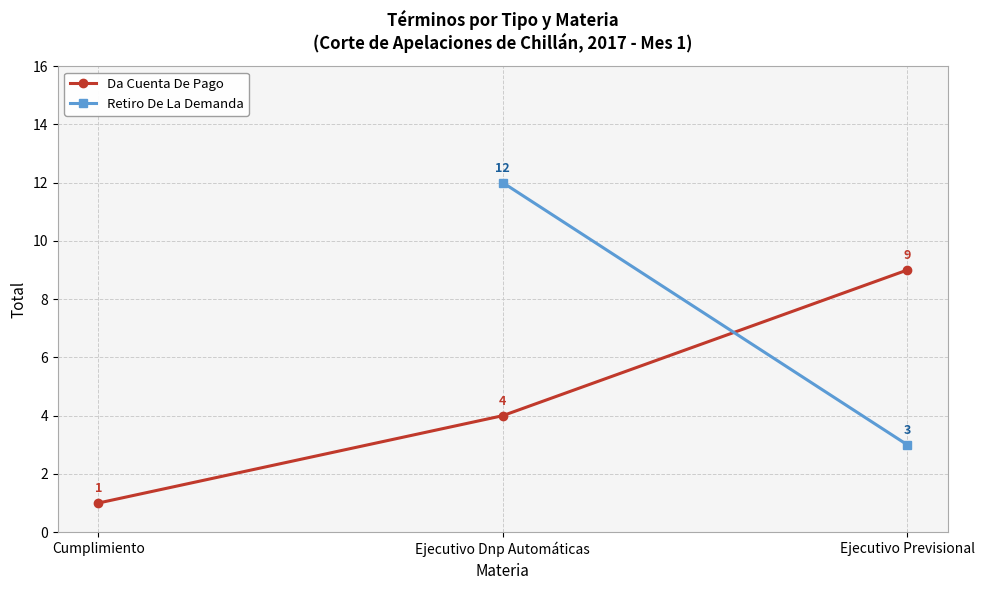

At Ejecutivo Previsional, list the series in order from smallest to largest.

Retiro De La Demanda, Da Cuenta De Pago